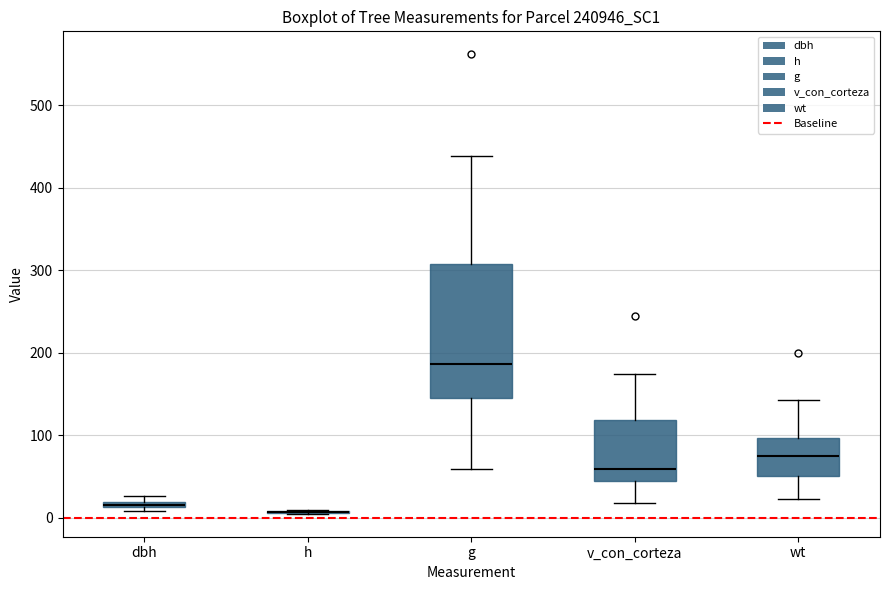

Comparing the boxes themselves (not the whiskers), which one is the tallest?

g